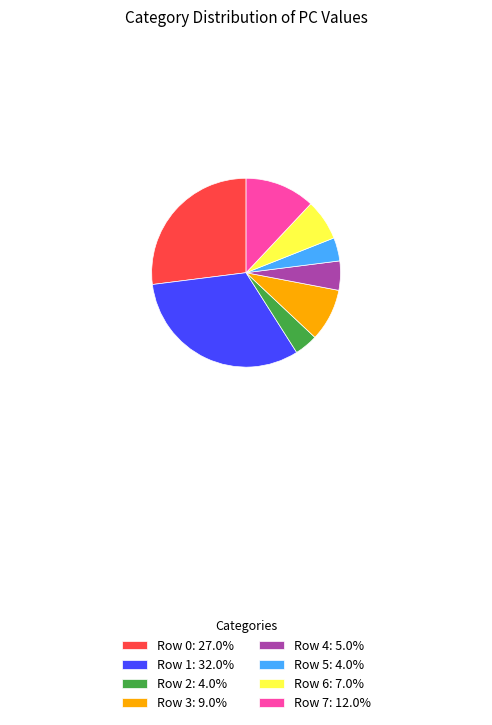

What is the ratio of the value at Row 2: 4.0% to the value at Row 5: 4.0%?

1.0